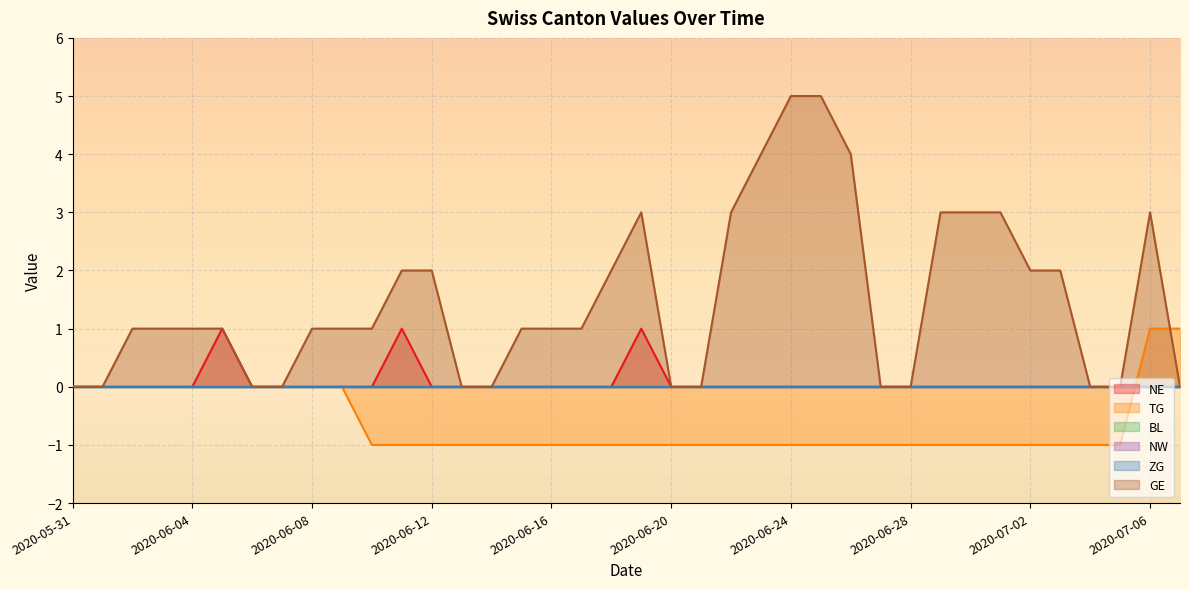

How many data points in GE are above 1?

15